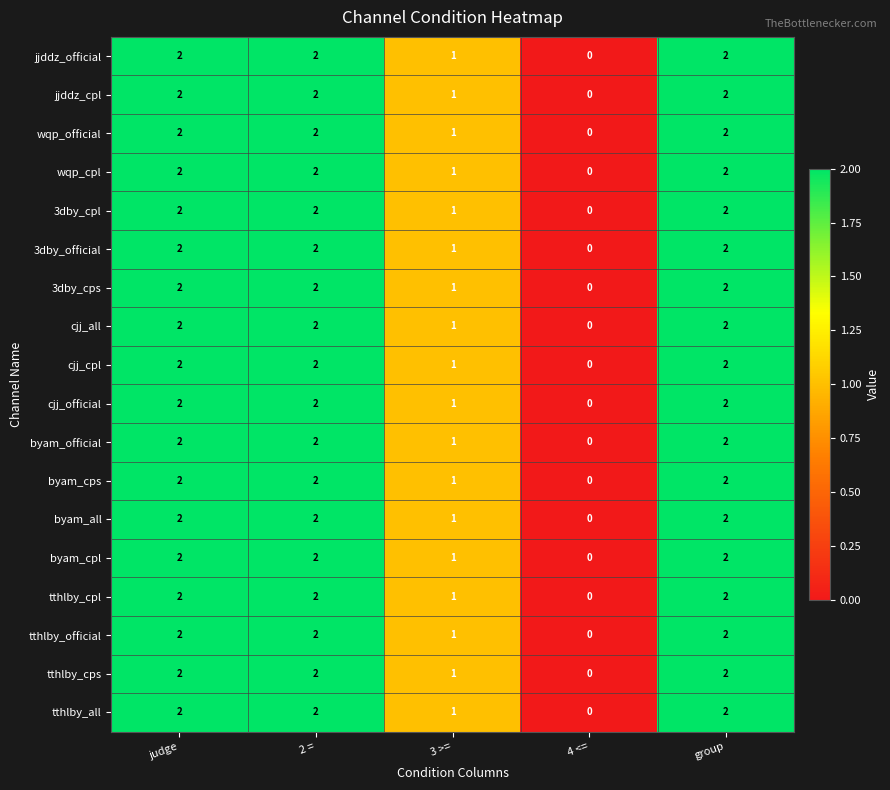

Count the wqp_official values in the range 1 to 2.

4